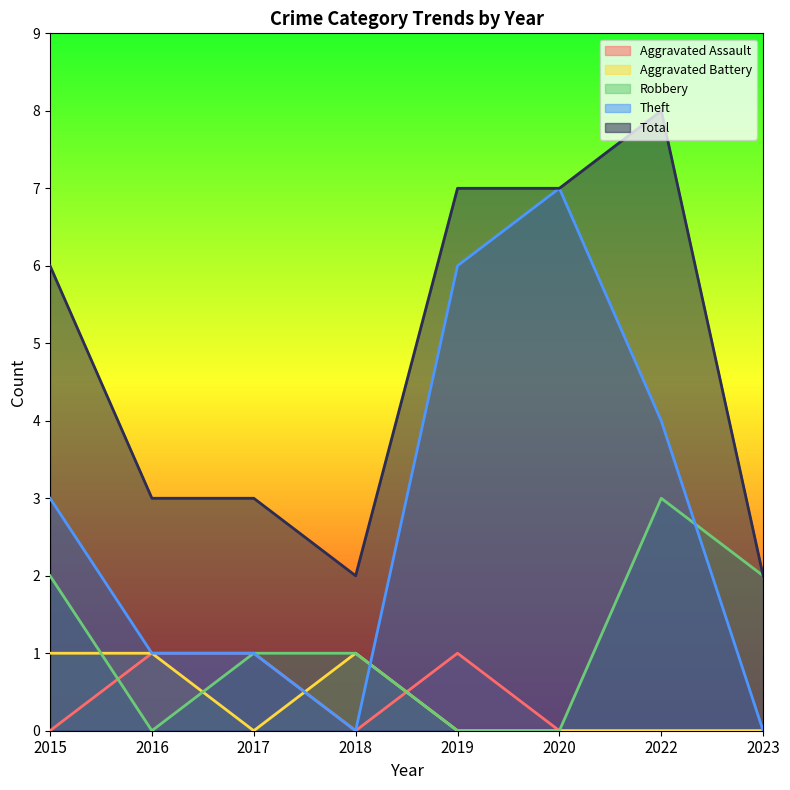

True or false: Theft has a value of 0 at 2018.

True